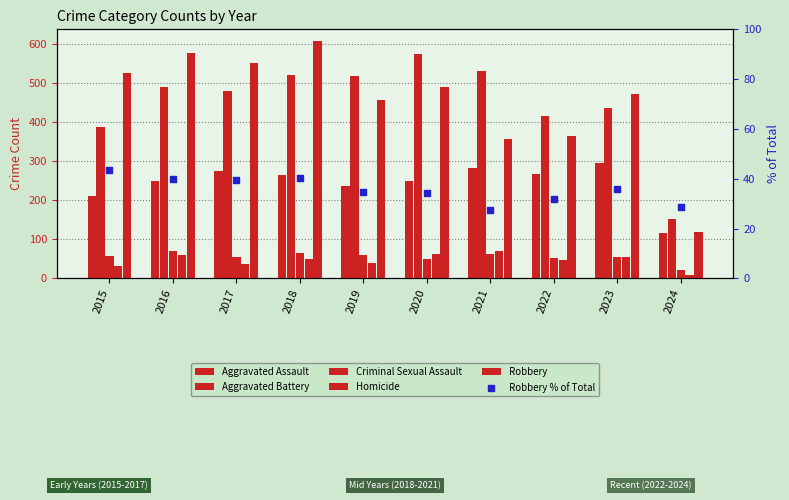

Which series has the largest Y range (max minus min)?

Robbery